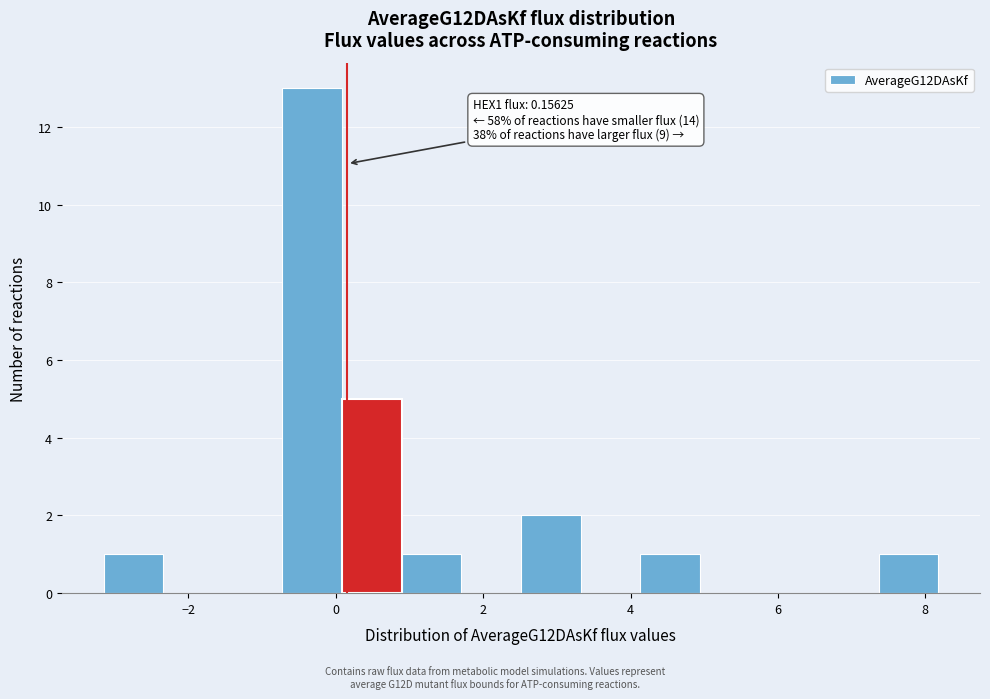

Over which range of the x-axis is the bar tallest?

-0.8 to 0.0